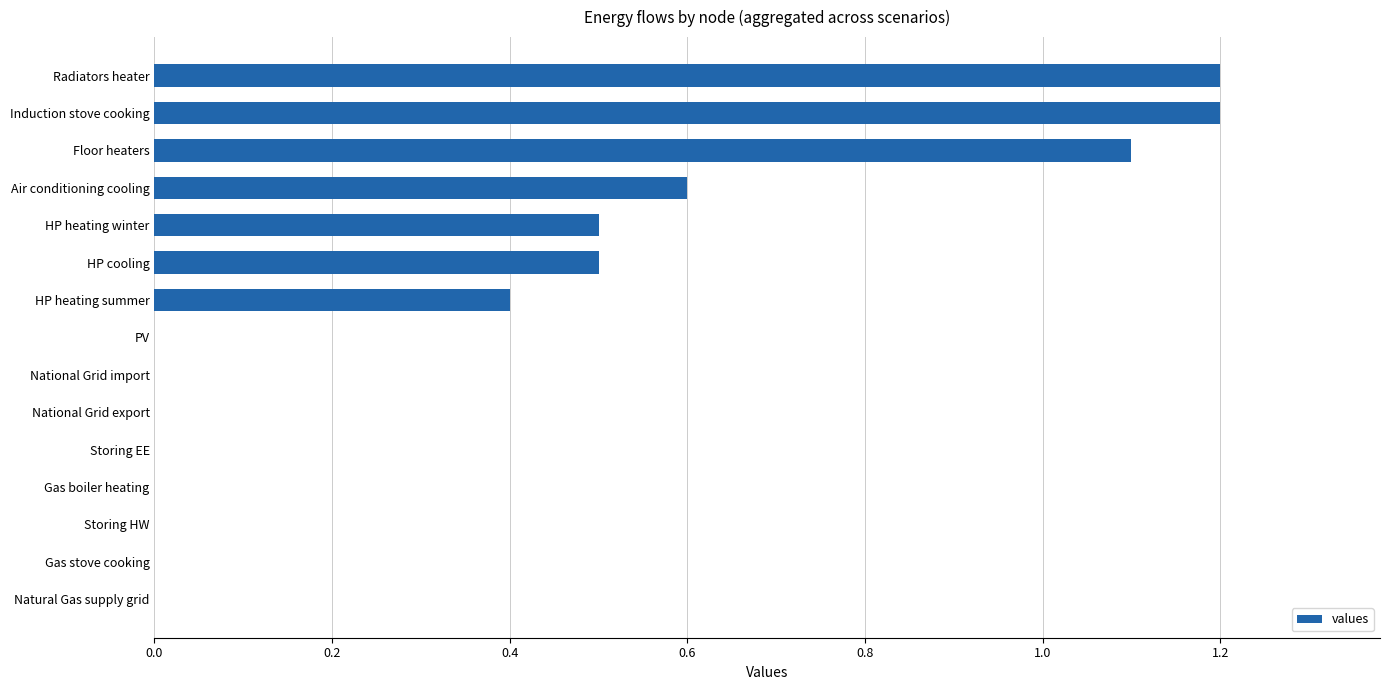

What is the approximate value at Induction stove cooking?

1.2